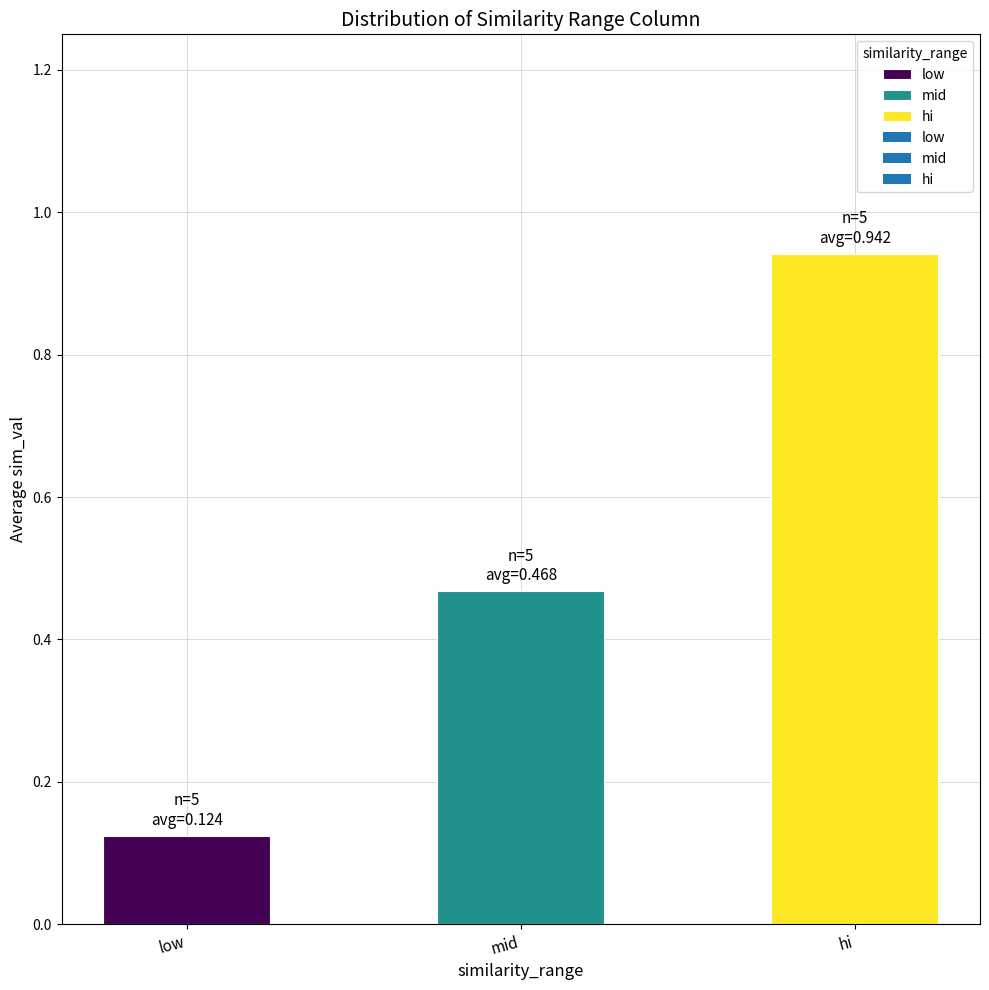

What position from the right is low?

3